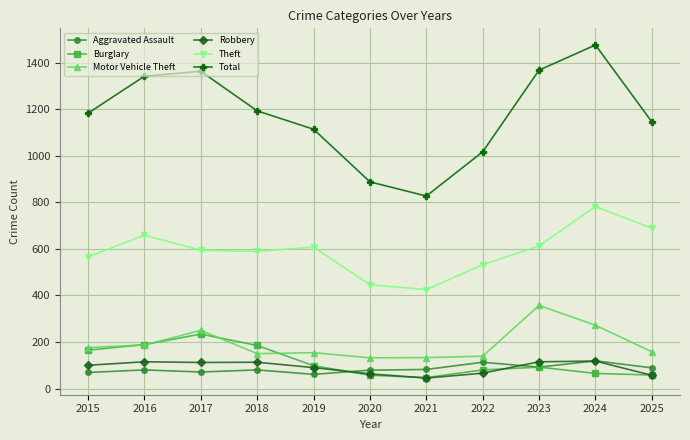

How many series are shown in this chart?

6